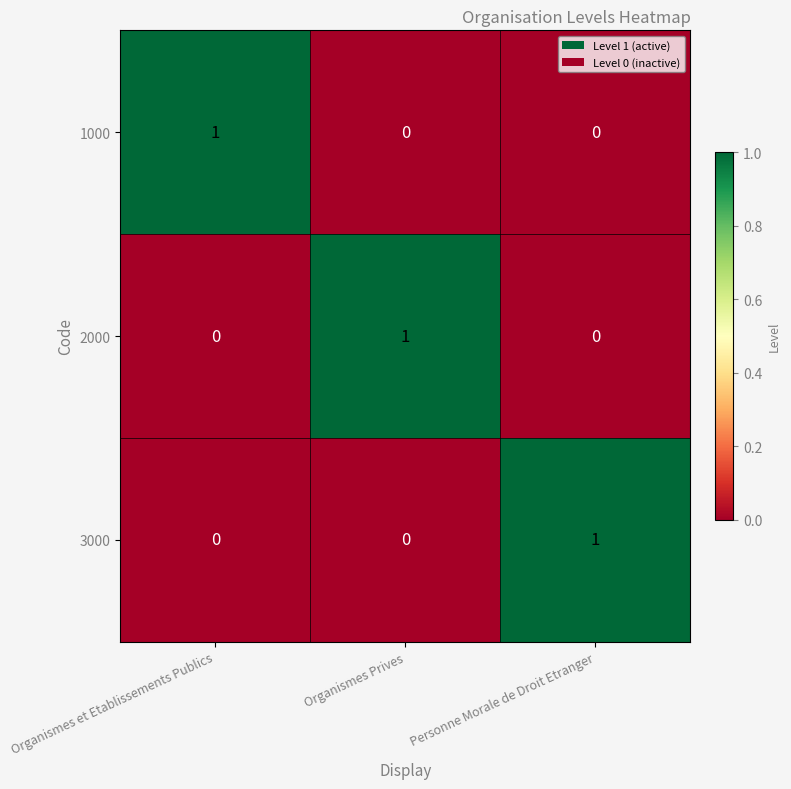

What is the total value across all series at Organismes et Etablissements Publics?

1